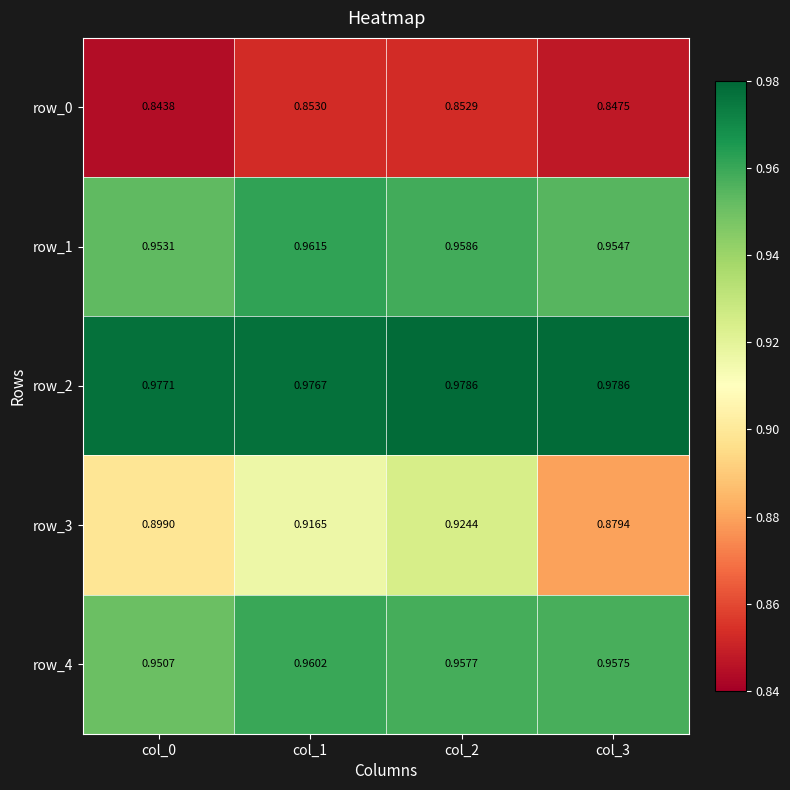

Count the number of data series in this chart.

5